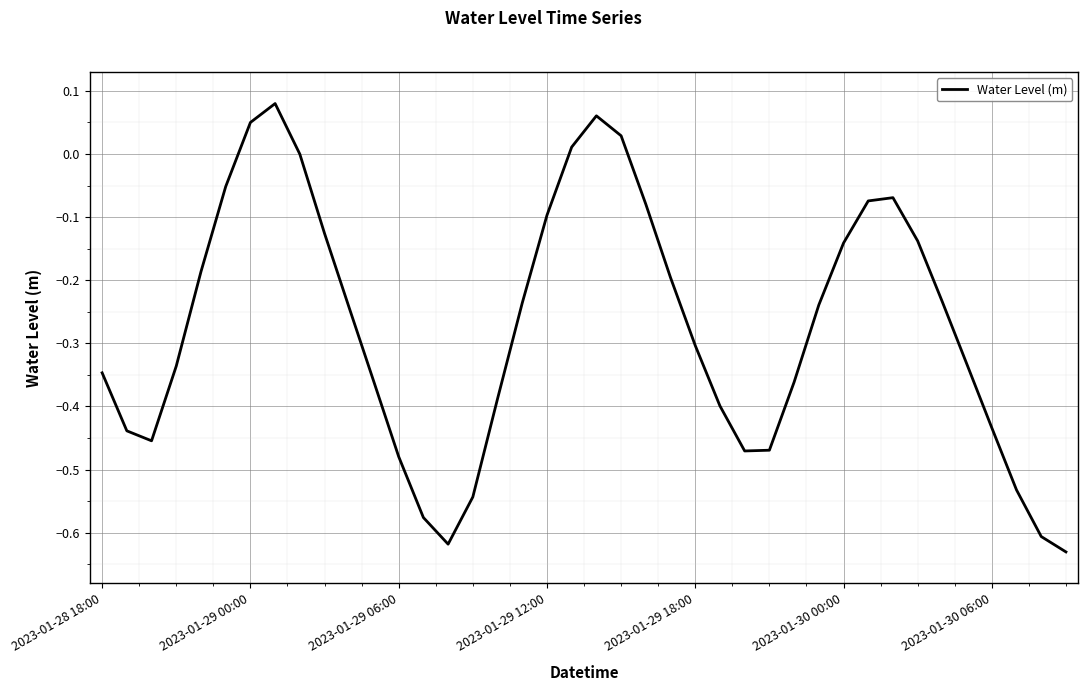

How many interior local peaks (higher than both neighbors) does the data have?

3